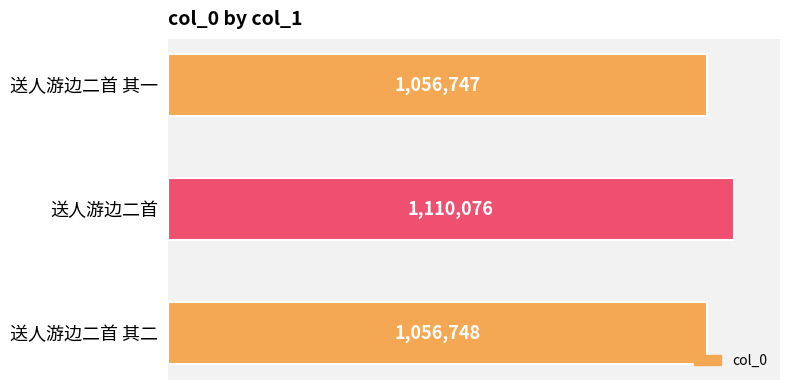

Are the bars horizontal?

Yes